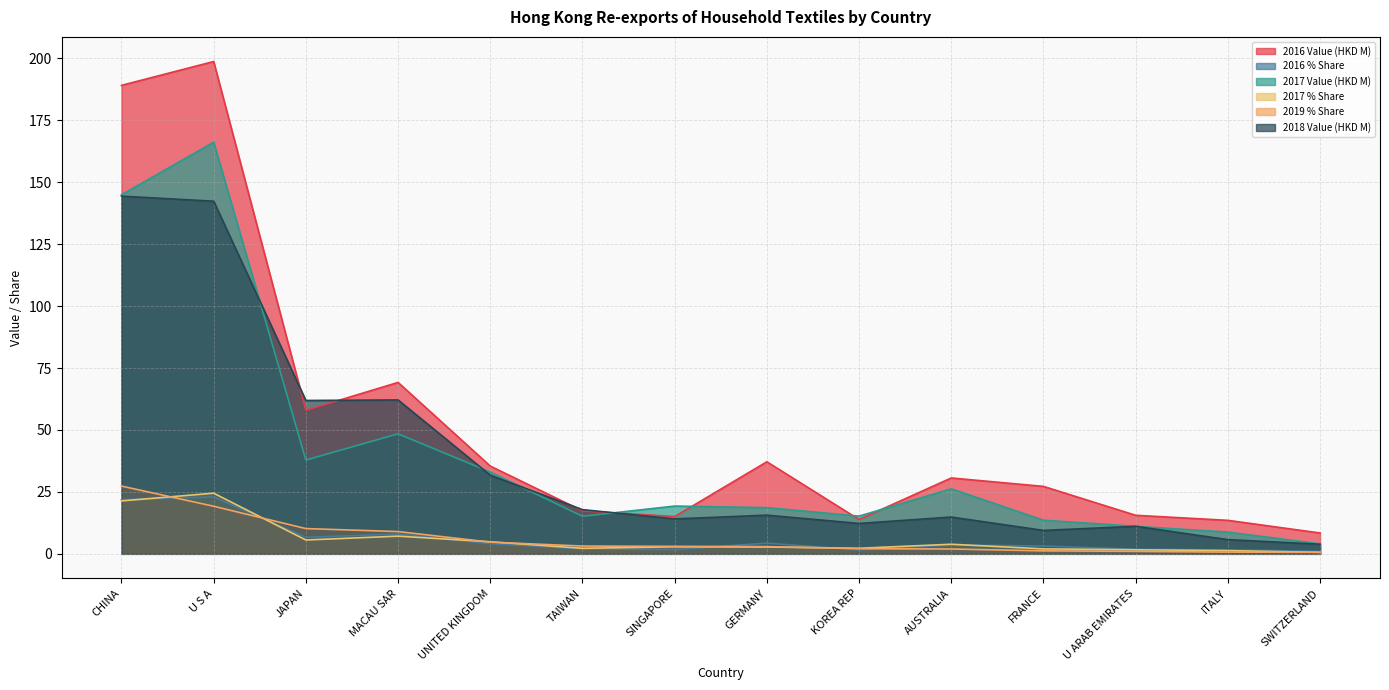

What is the spread (max minus min) of values at TAIWAN?

15.8